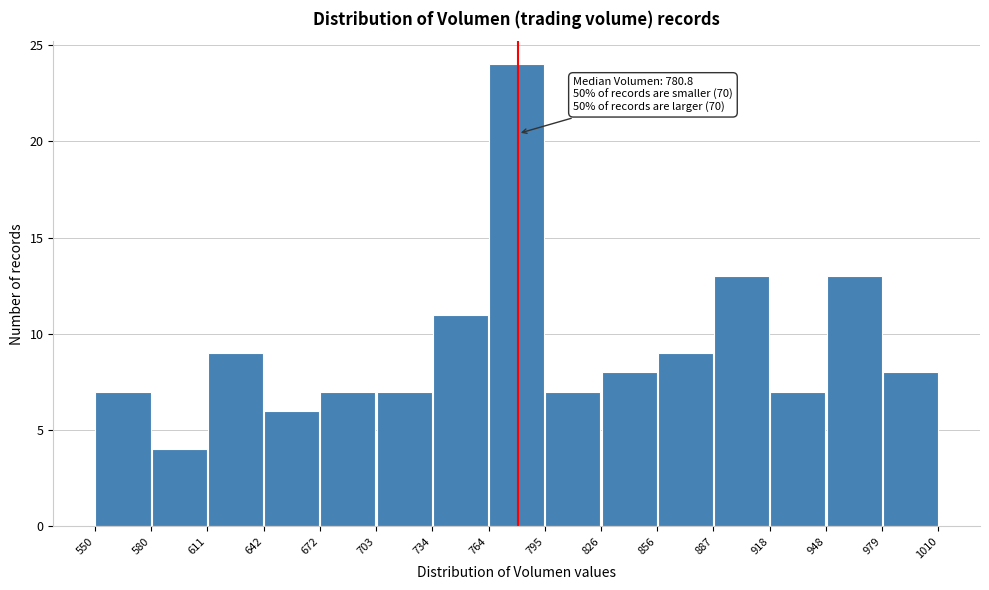

Over which range of the x-axis is the bar tallest?

764 to 795